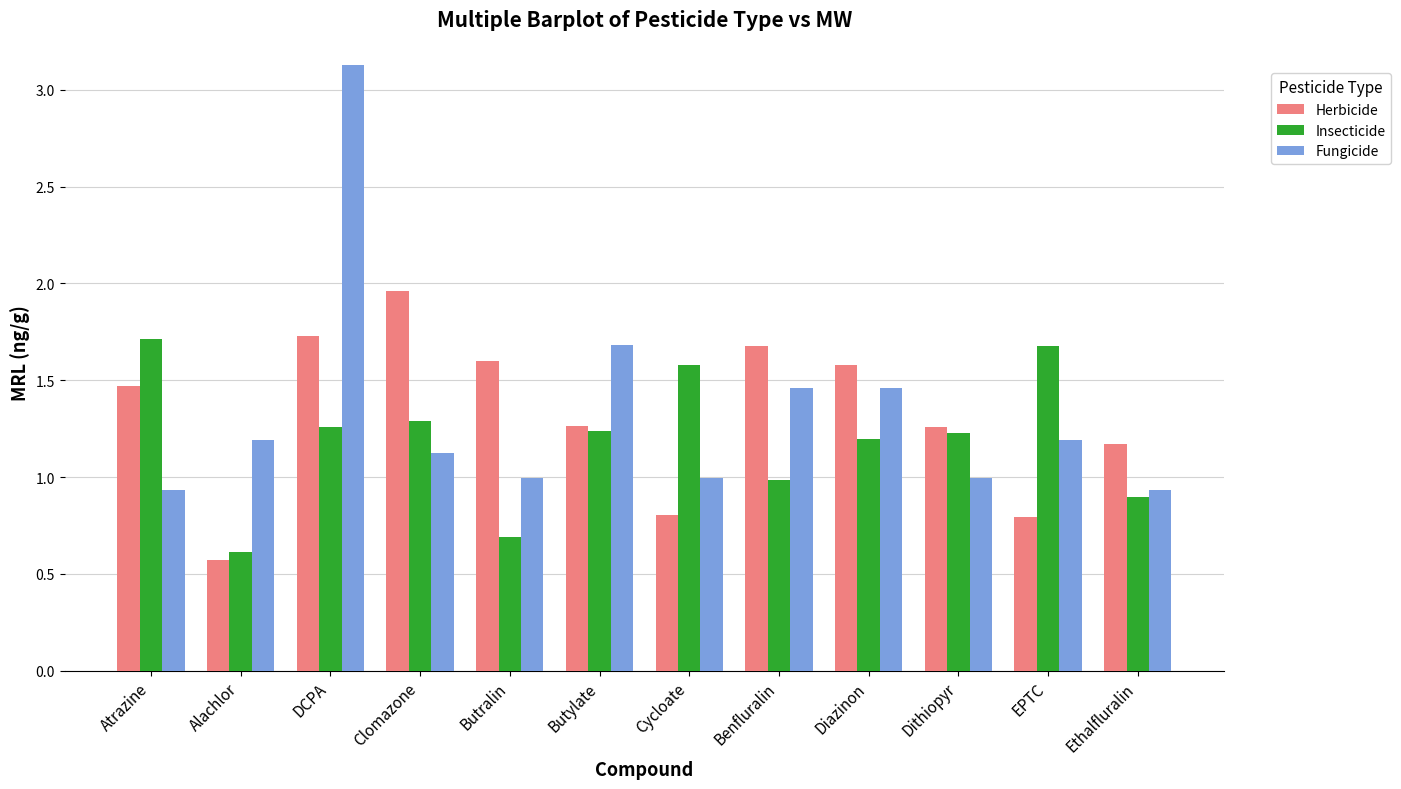

What is the sum of all Herbicide values?

15.9